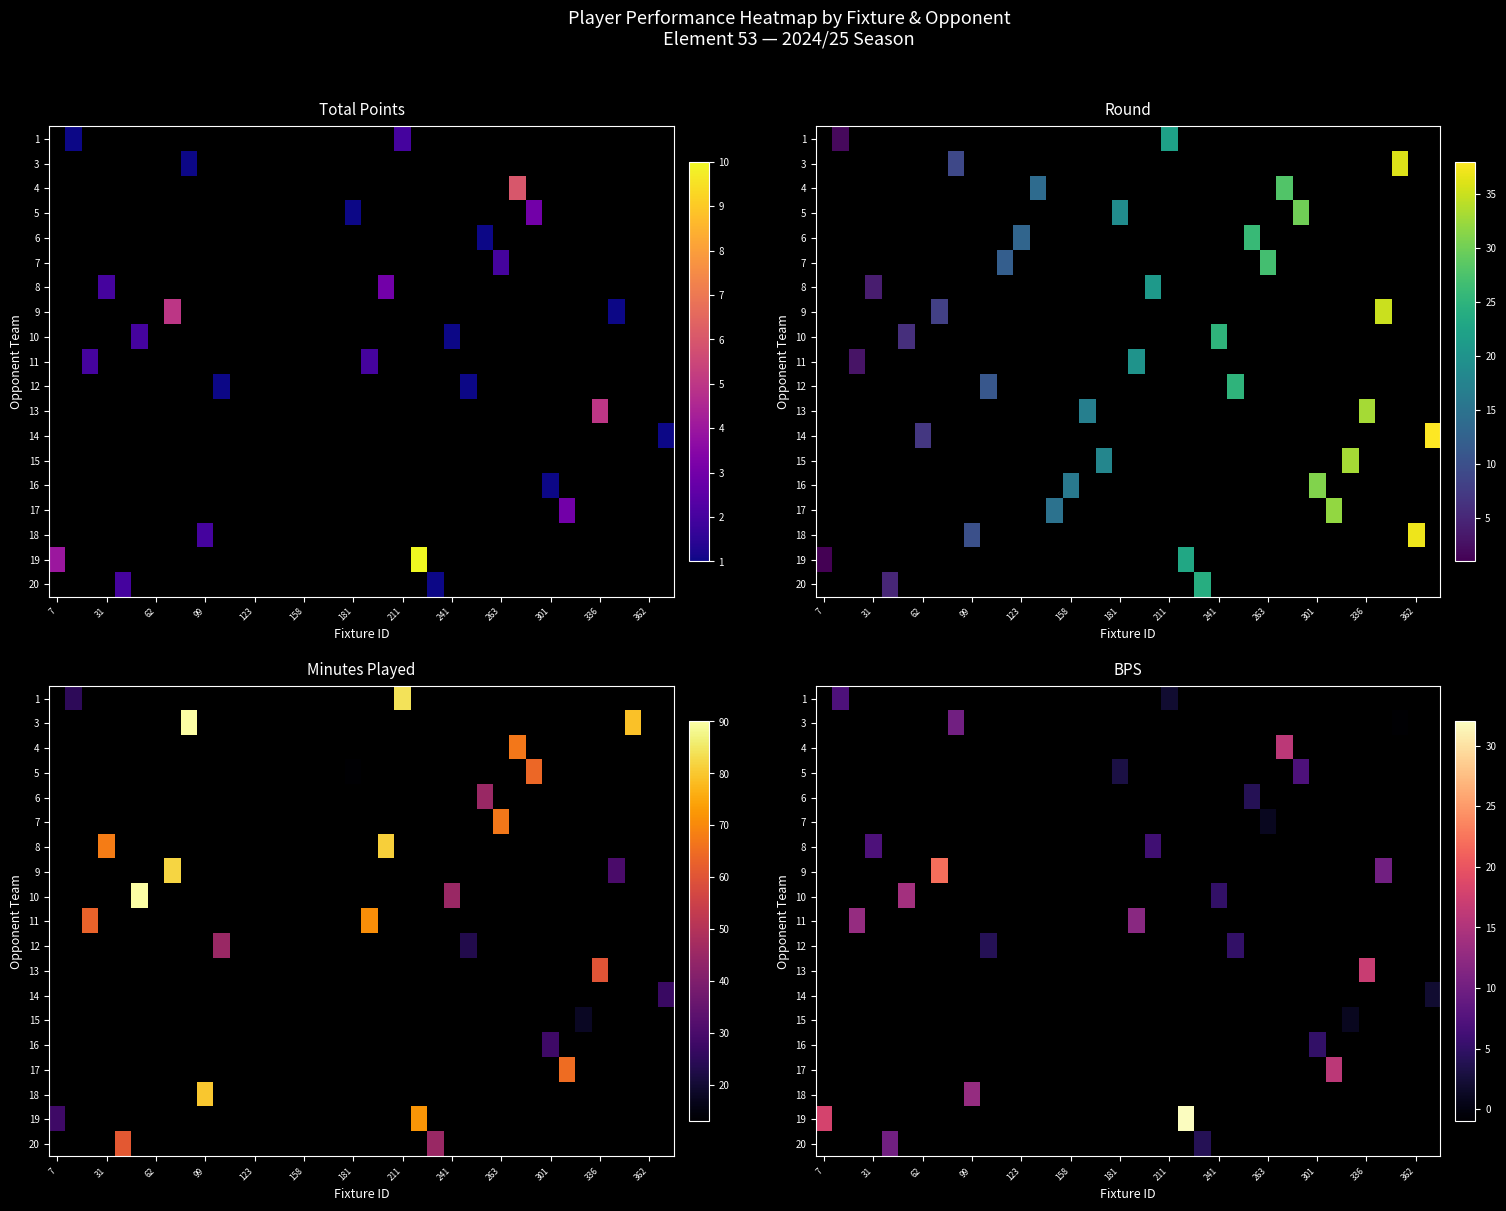

How many data points does each series have?

38